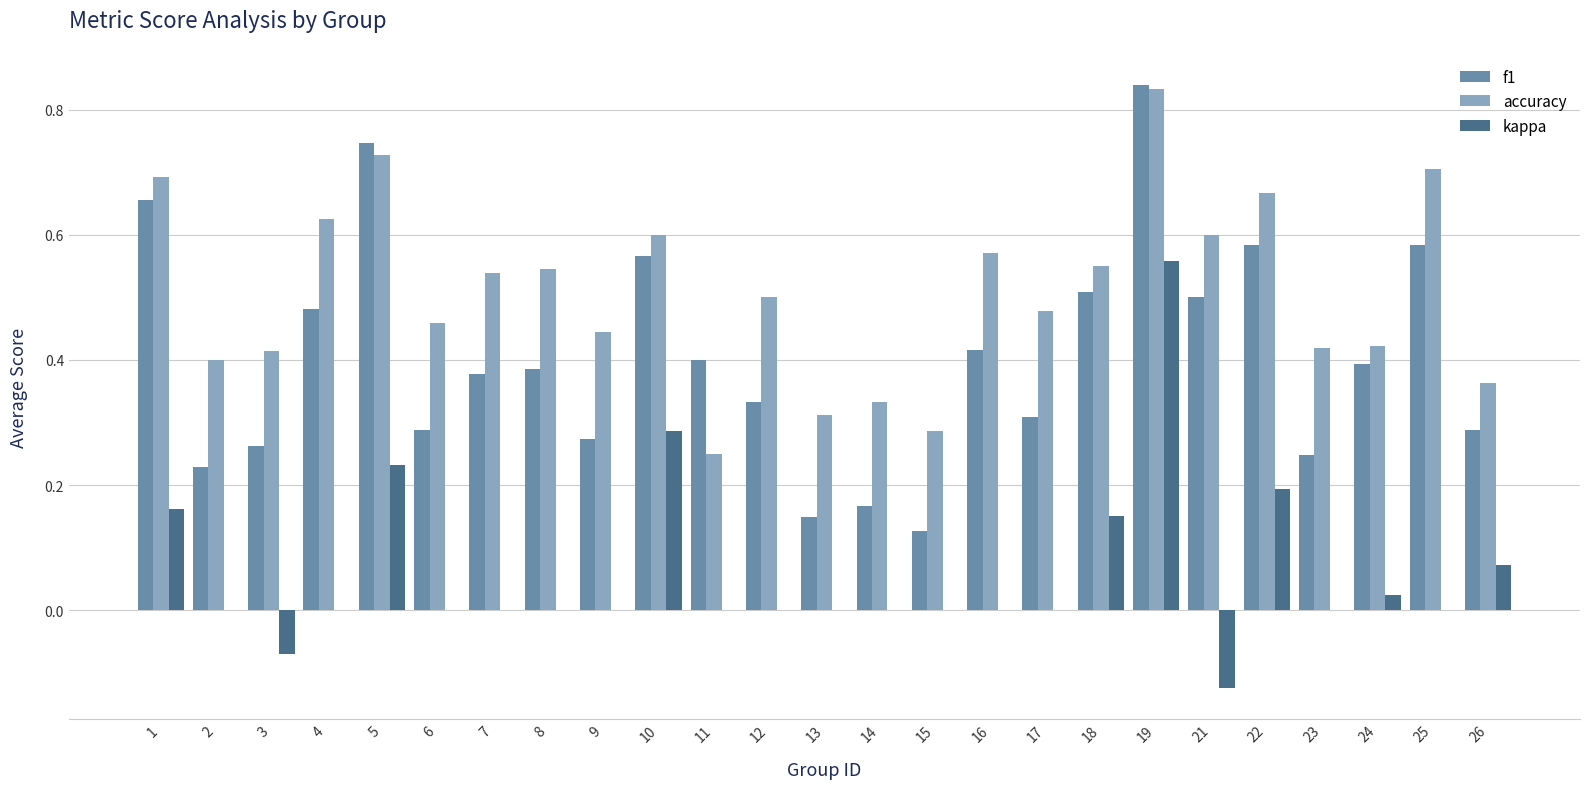

What is the sum of all accuracy values?

12.7